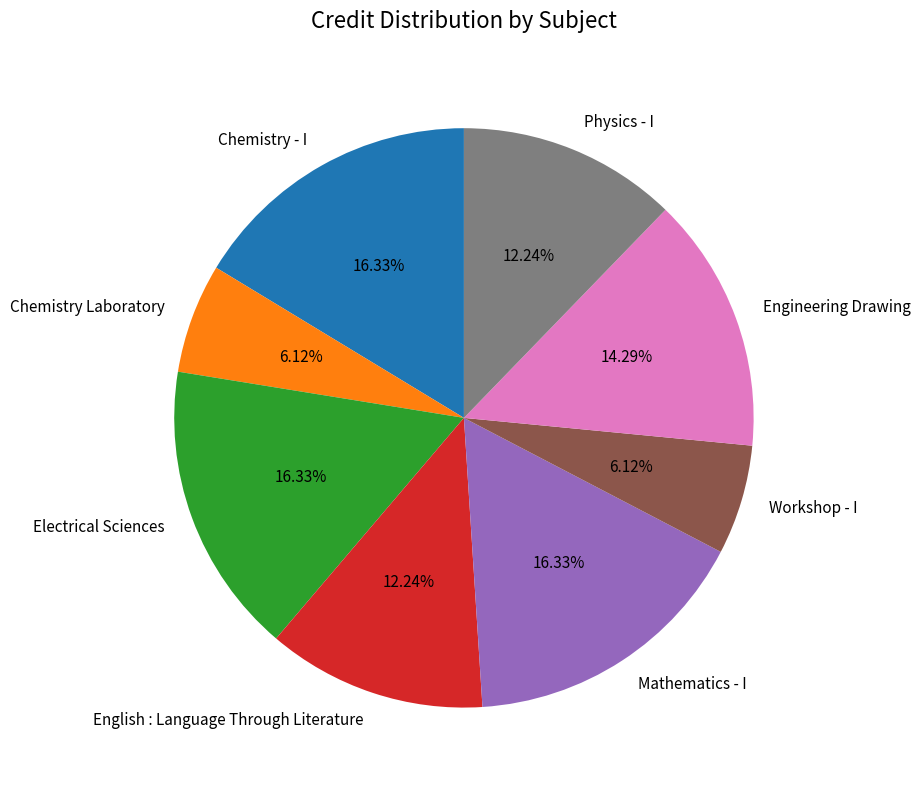

How many slices are in this pie chart?

8